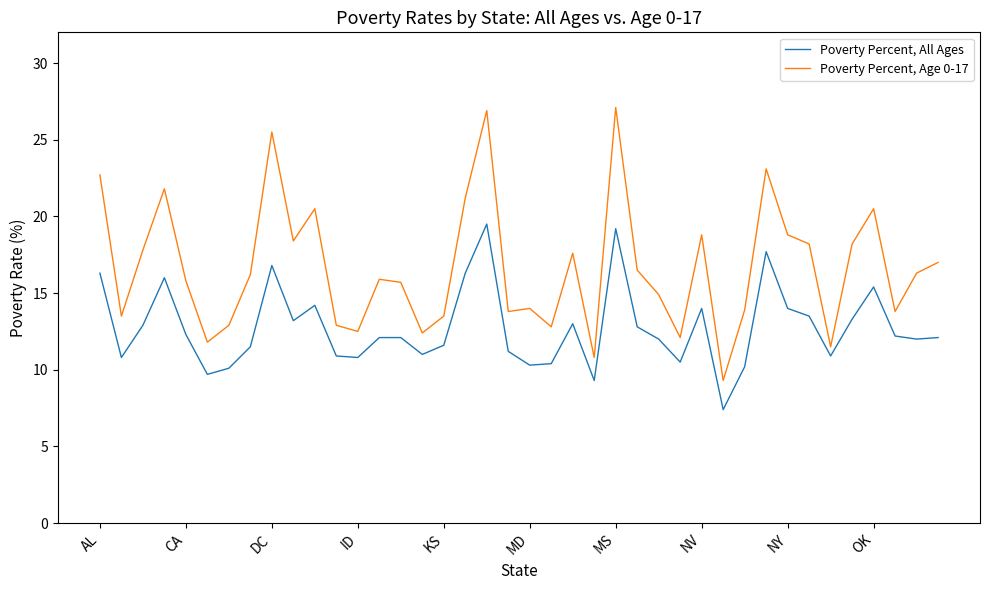

What is the minimum value for Poverty Percent, Age 0-17?

9.3